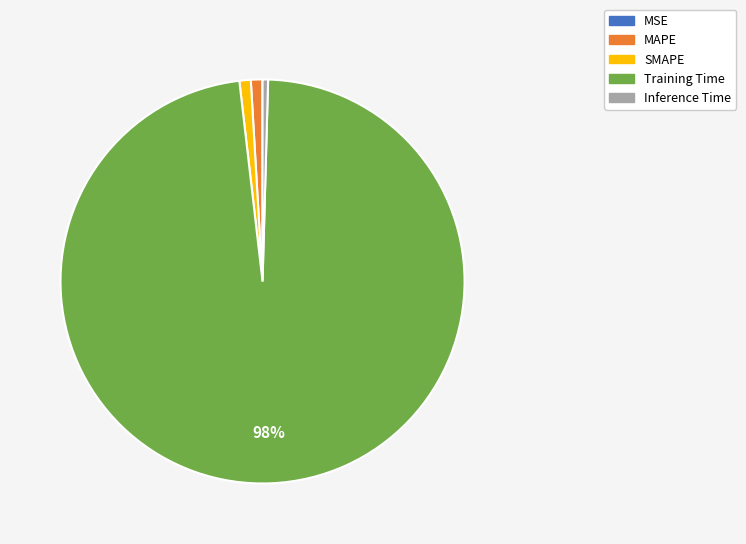

Which category has the biggest portion of the pie?

Training Time